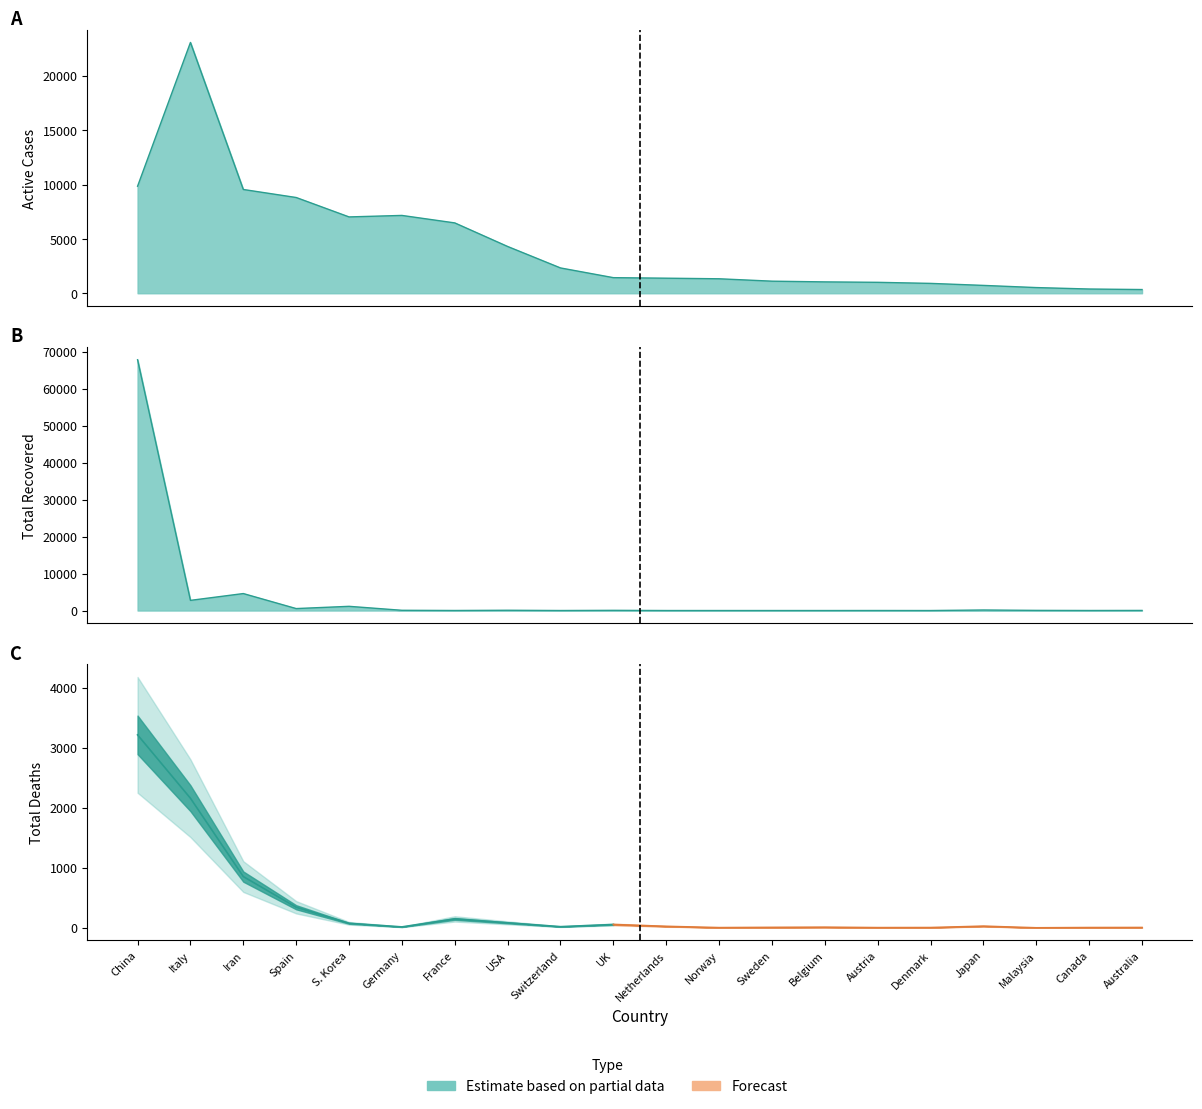

True or false: Active Cases has more than 2 interior local peaks.

False